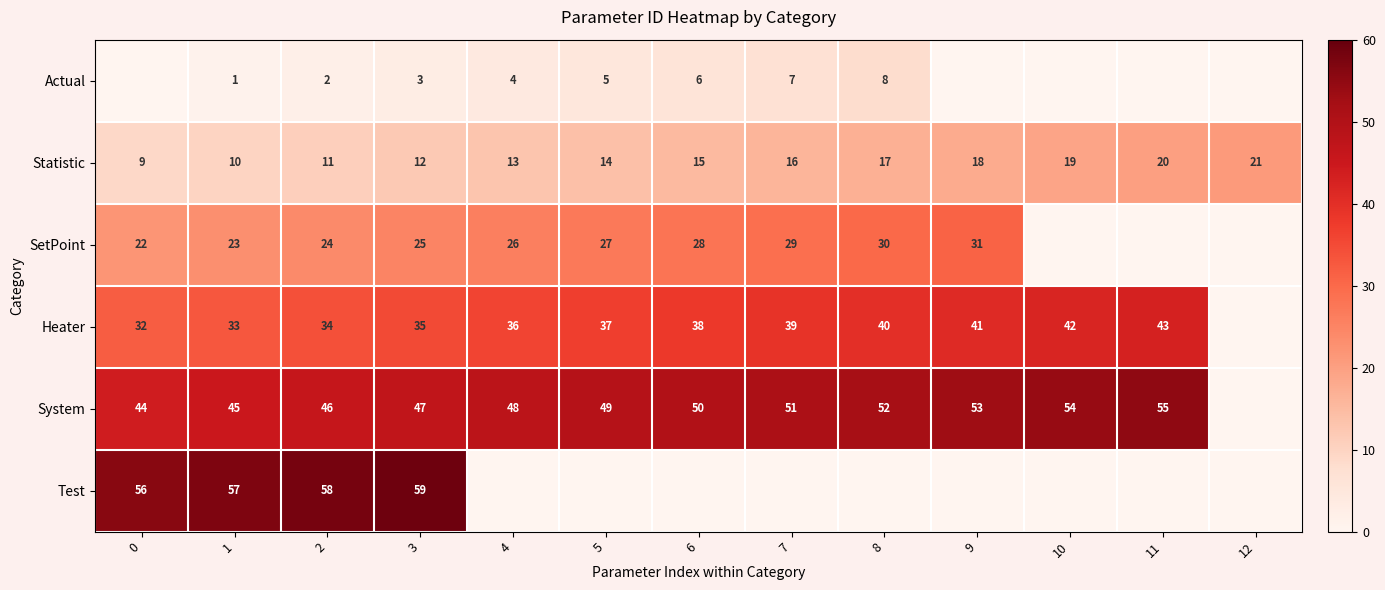

What is the highest value of the Statistic series?

21